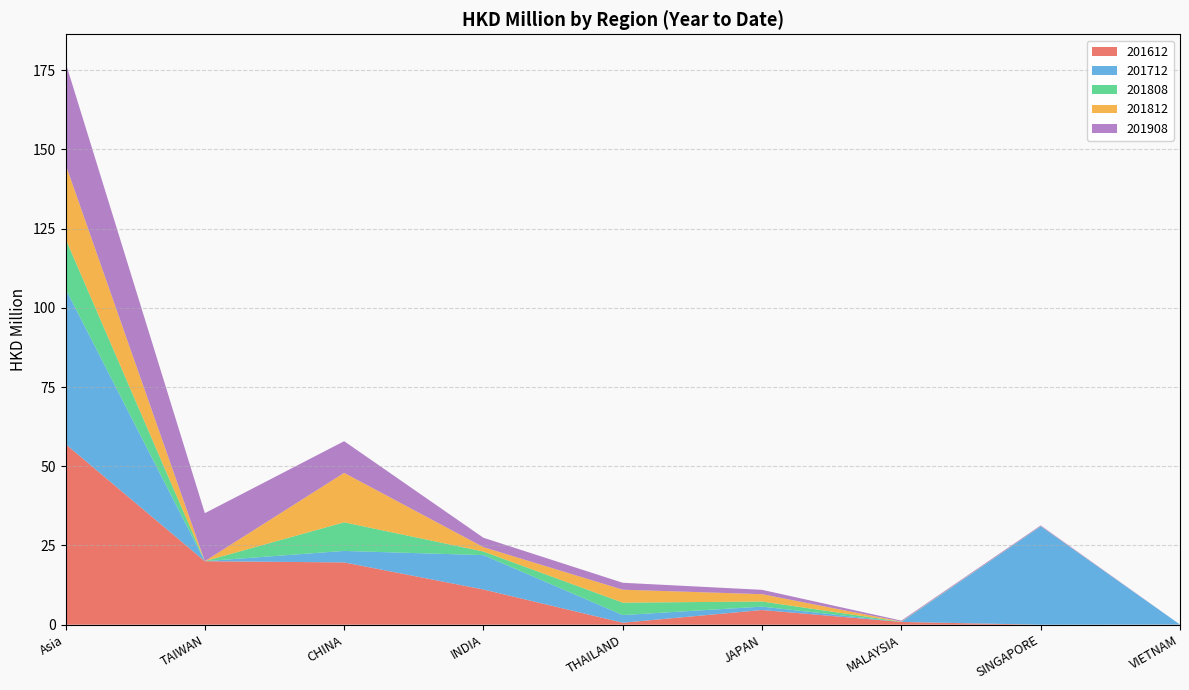

Reading right to left, what are all the values shown in this chart?

201612: 0.0	0.0	0.9	4.6	0.6	11.1	19.7	20.0	57.0
201712: 0.0	31.0	0.0	1.1	2.4	10.8	3.6	0.0	49.0
201808: 0.0	0.0	0.1	1.6	3.9	1.1	9.0	0.0	15.8
201812: 0.0	0.0	0.1	2.3	4.1	1.4	15.6	0.0	23.5
201908: 0.0	0.2	0.3	1.4	2.2	3.0	10.0	15.1	32.1